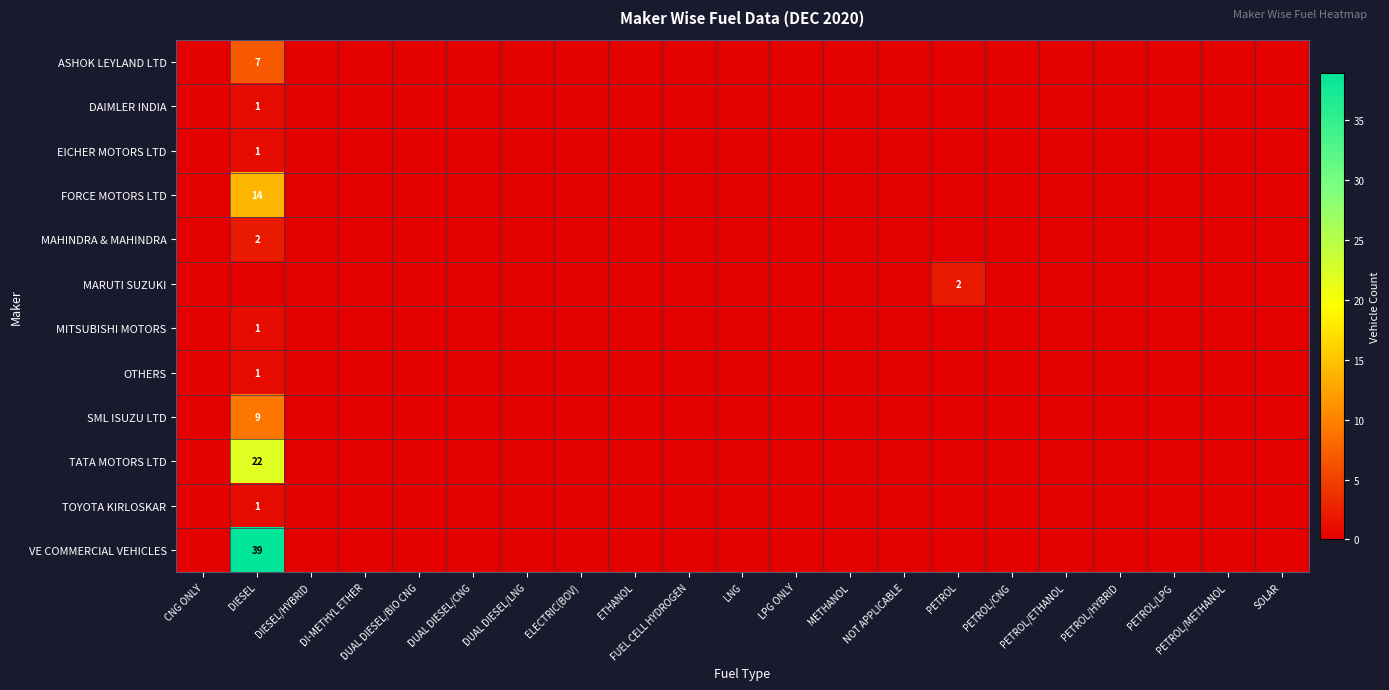

Which category has the highest value in the MAHINDRA & MAHINDRA series?

DIESEL